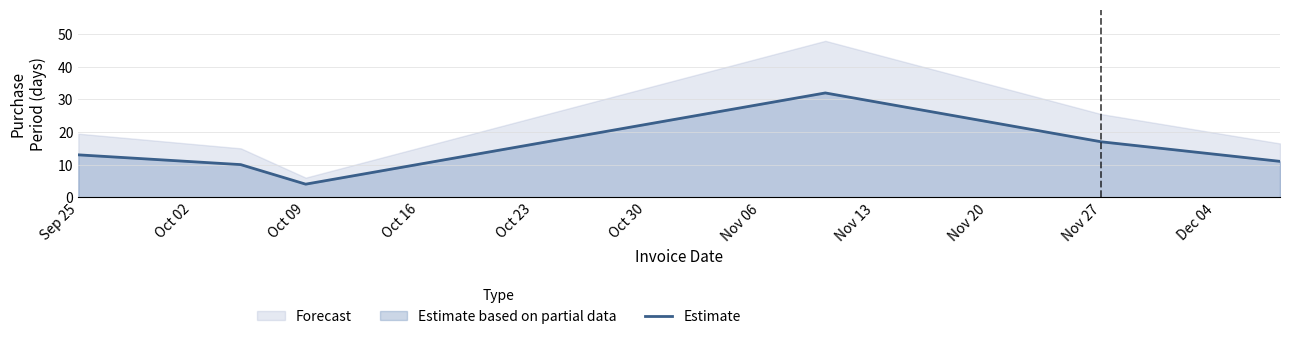

What is the sum of all values?

87